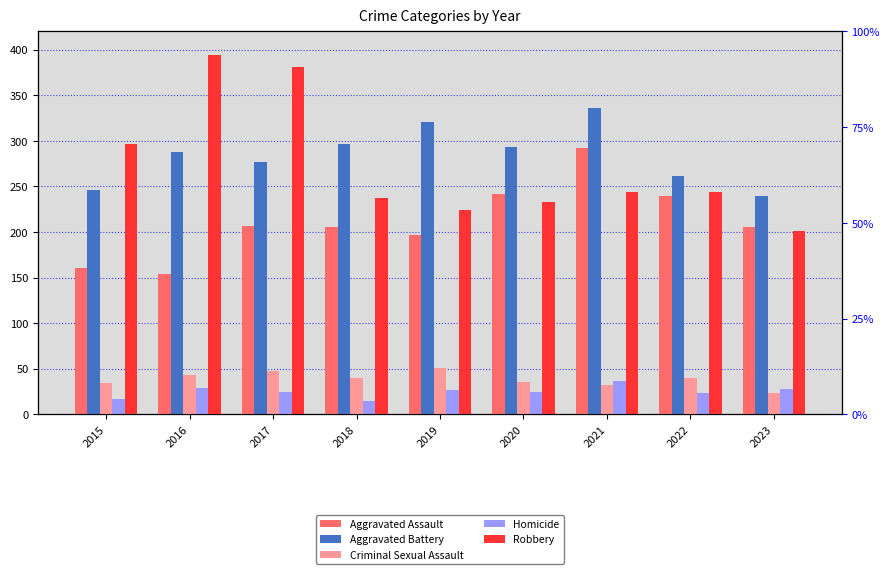

Is the value of Aggravated Assault at 2017 greater than the value of Robbery at 2017?

No